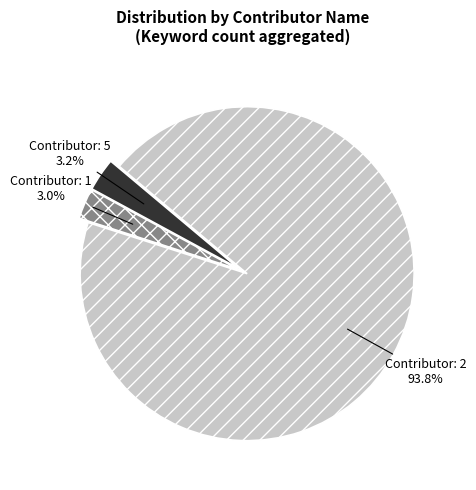

How many segments does this pie chart have?

3